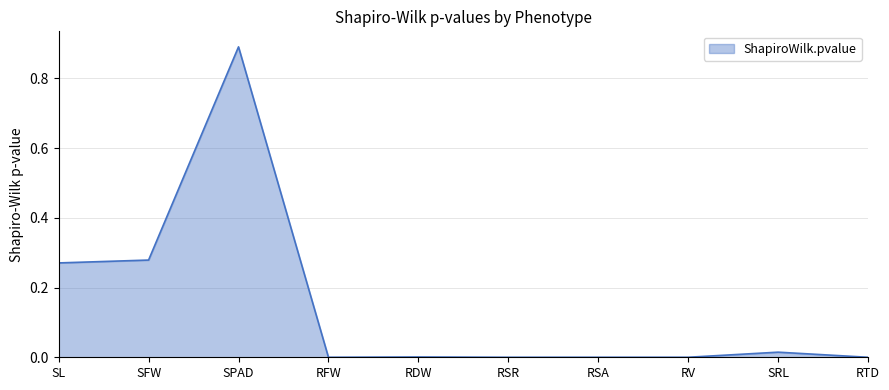

The chart shows a value of 0.0 at RFW. True or false?

True